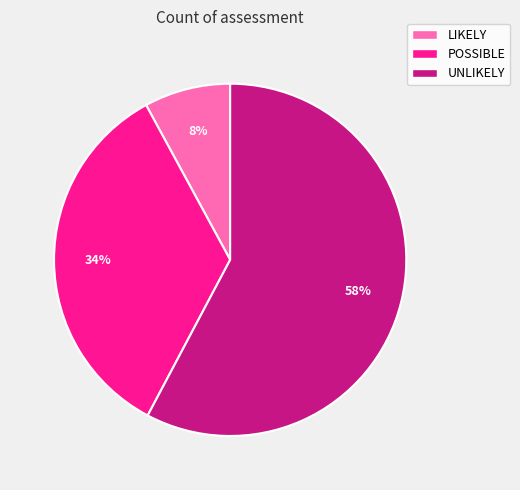

Which category accounts for the majority?

UNLIKELY